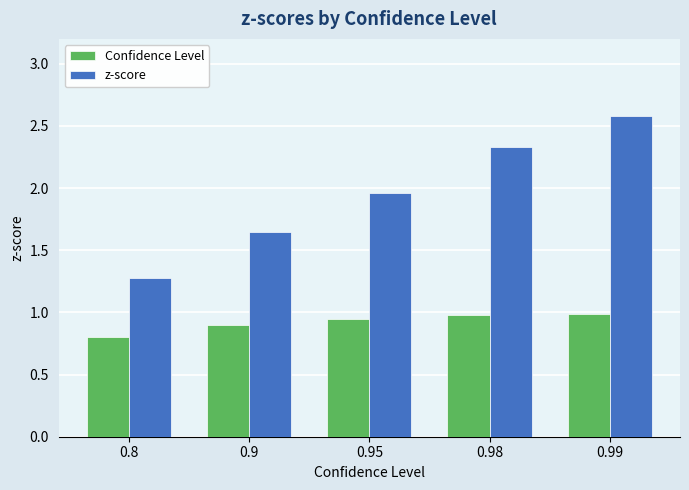

What is the difference between the maximum and minimum values in the z-score series?

1.3